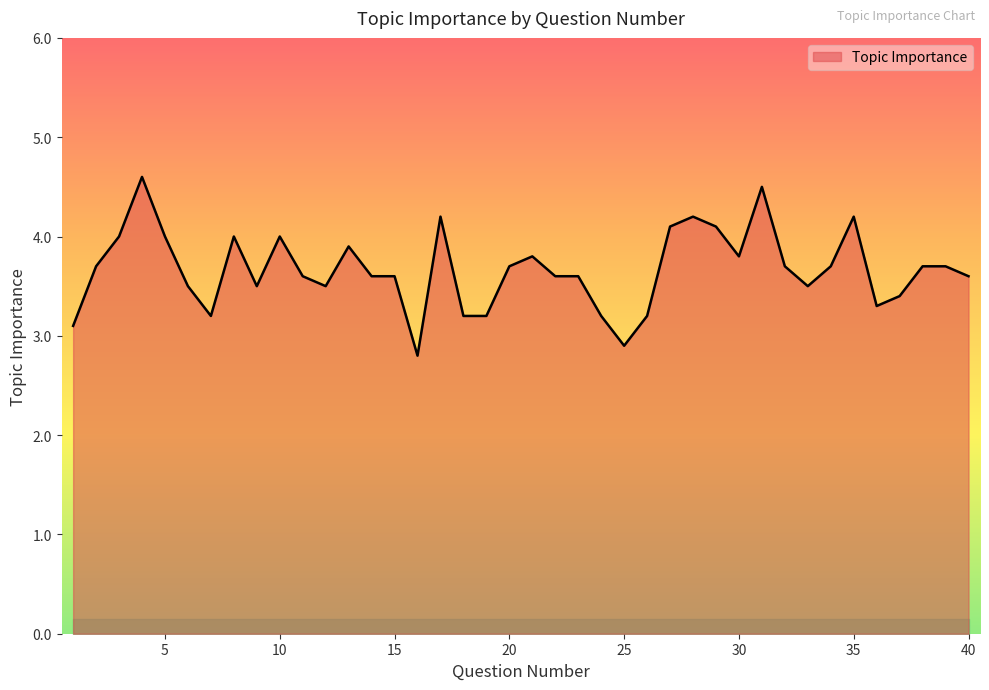

What is the difference between the maximum and minimum values?

1.8